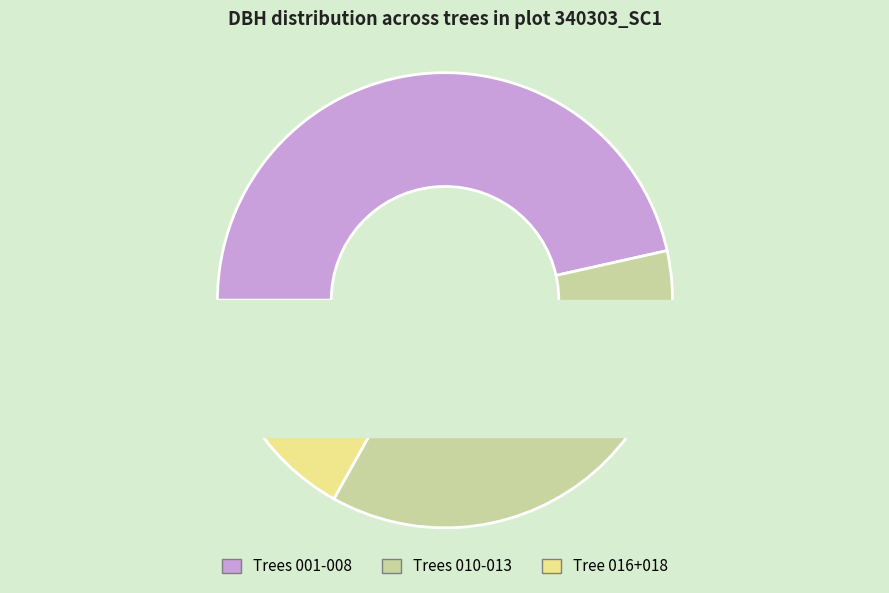

Do 340303006 and 340303011 together represent more than half of the pie?

No